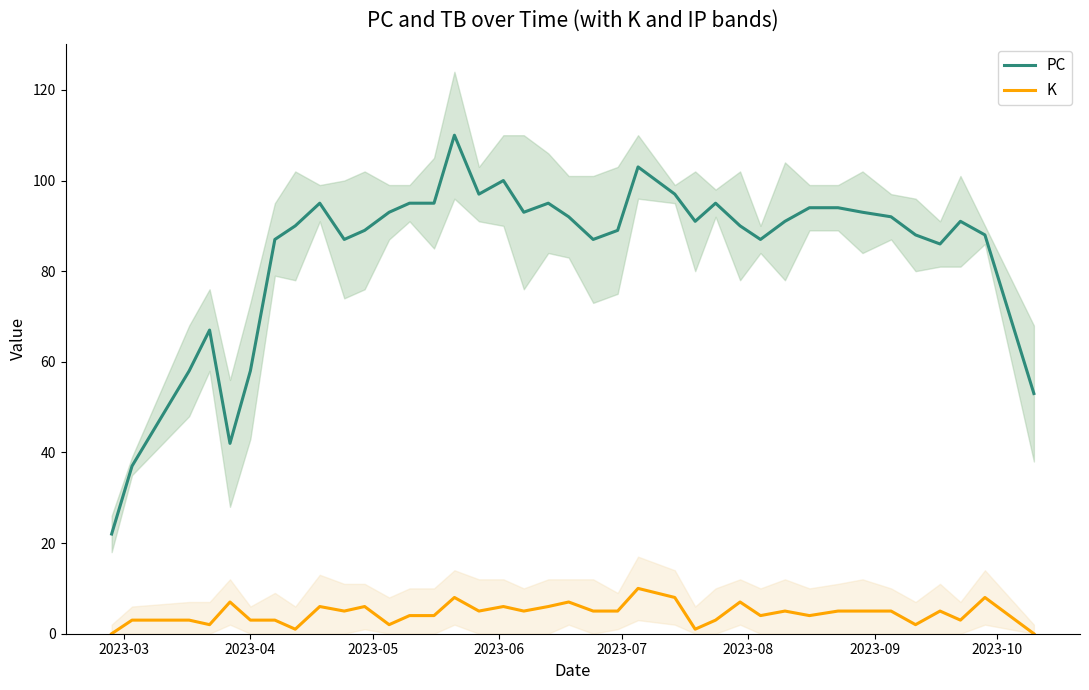

How many values in the PC series are below 91?

18